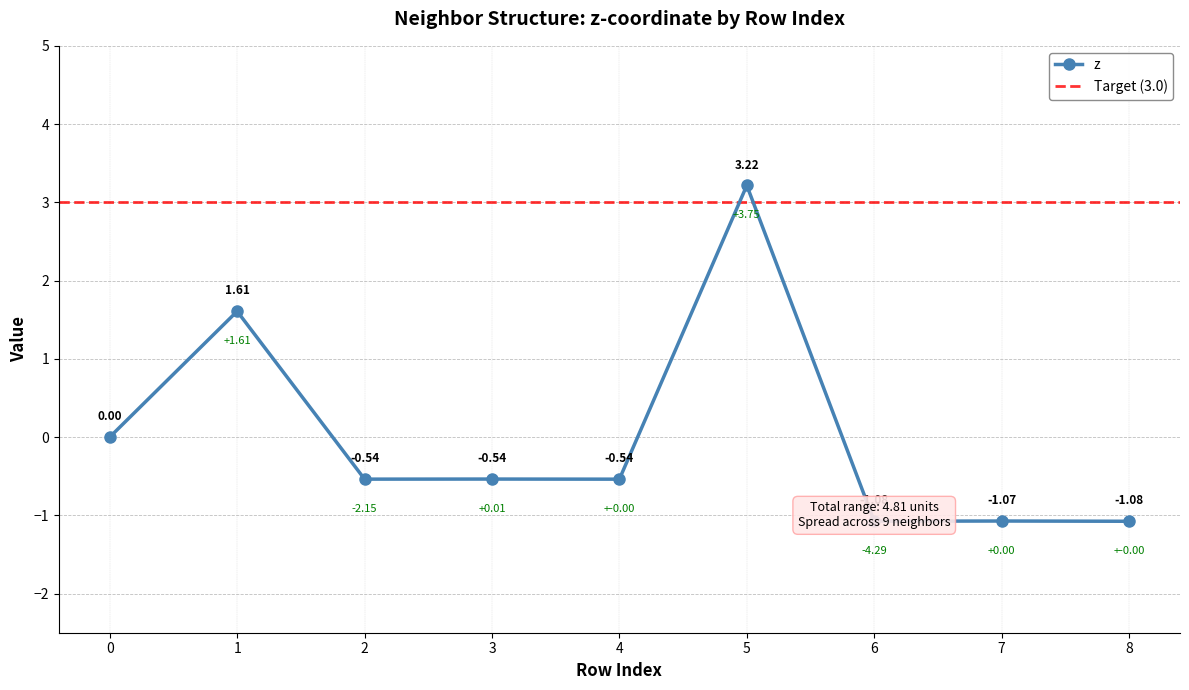

What is the difference between the maximum and minimum values?

4.3